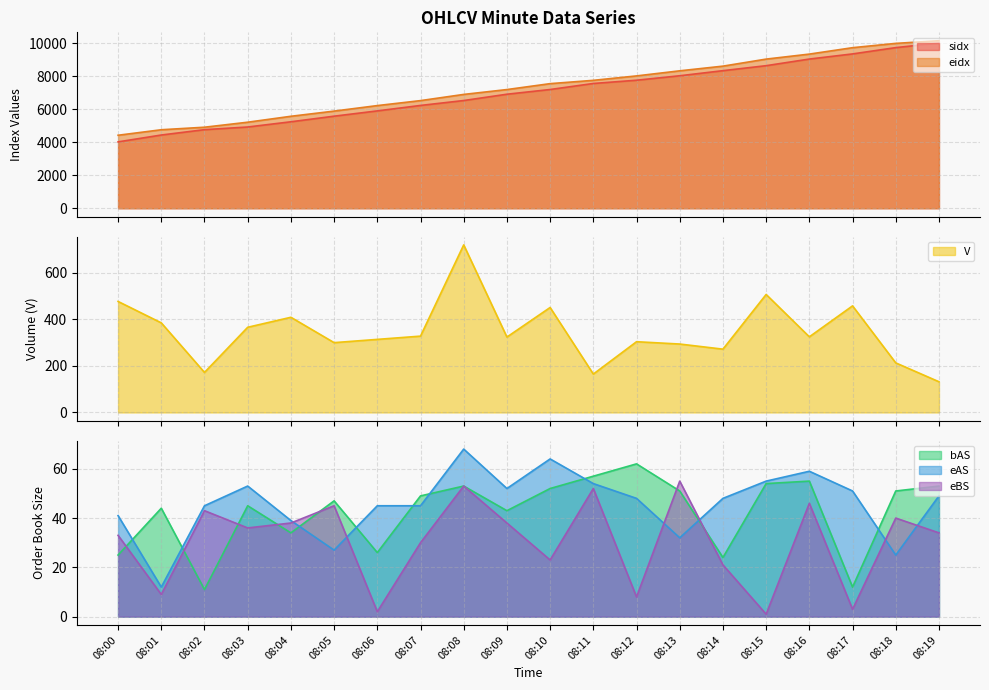

Is the value of bAS at 08:18 greater than the value of sidx at 08:07?

No